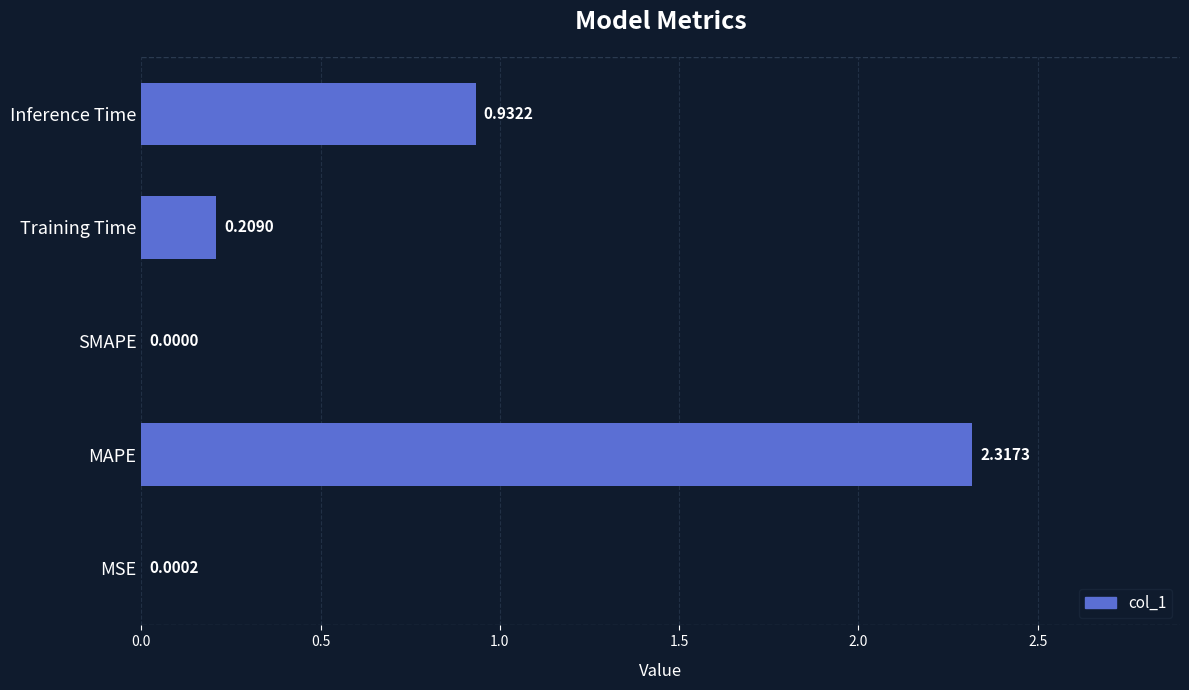

At which label is the value closest to 1?

Inference Time